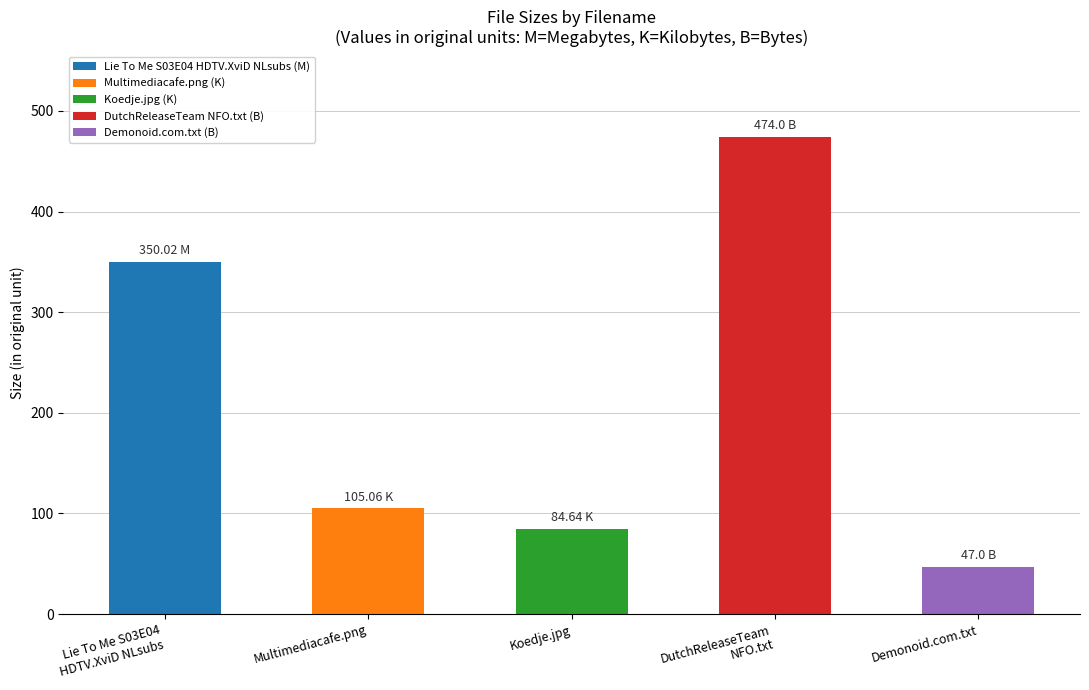

Reading left to right, extract all data points from this chart.

350.0	105.1	84.6	474.0	47.0